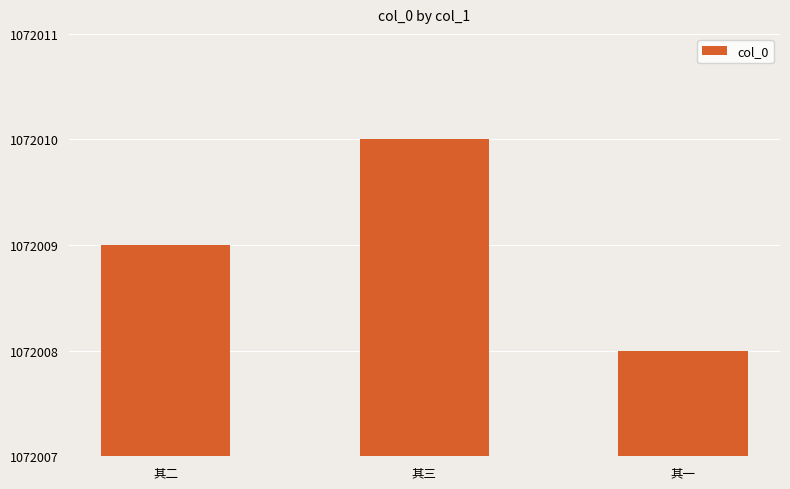

What value does the data have at 其二?

1072009